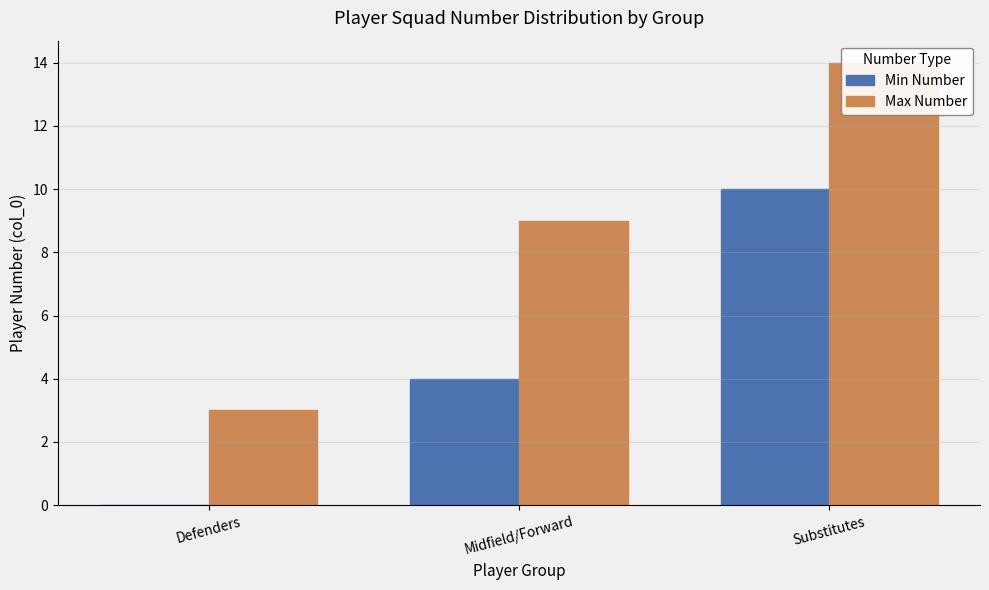

How many data points does each series have?

3